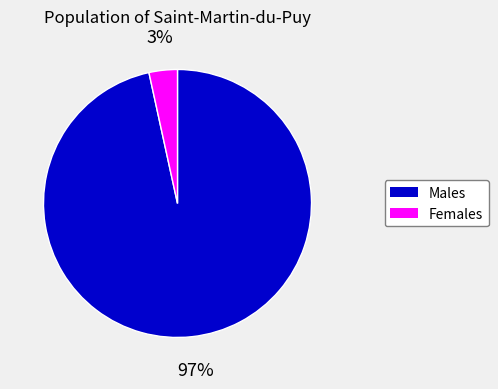

Is there any slice that represents more than half of the pie?

Yes